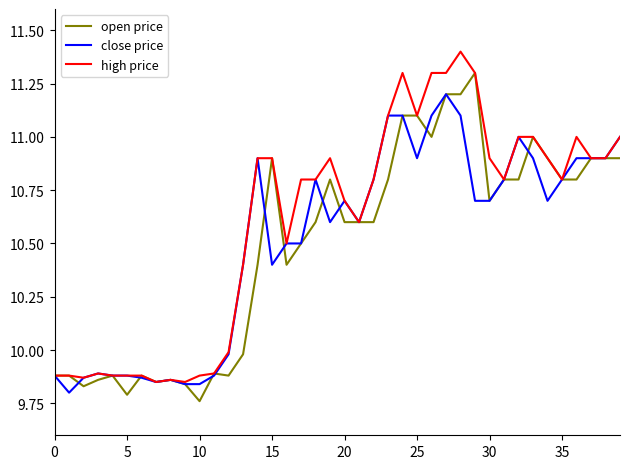

How many lines are shown in the chart?

3